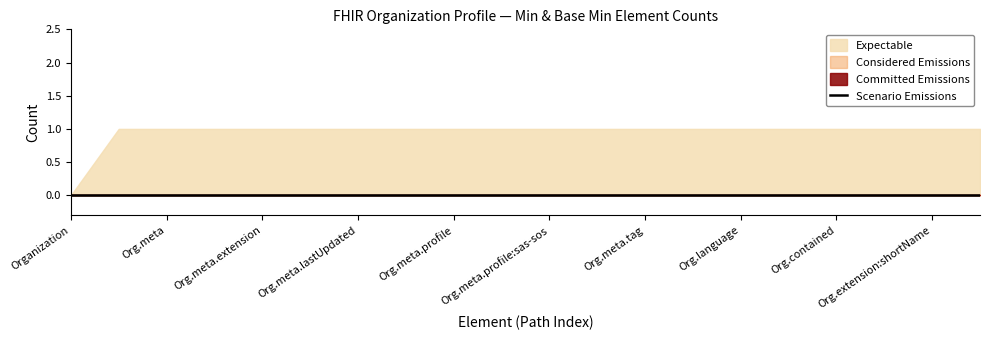

What is the average value of the Expectable series?

1